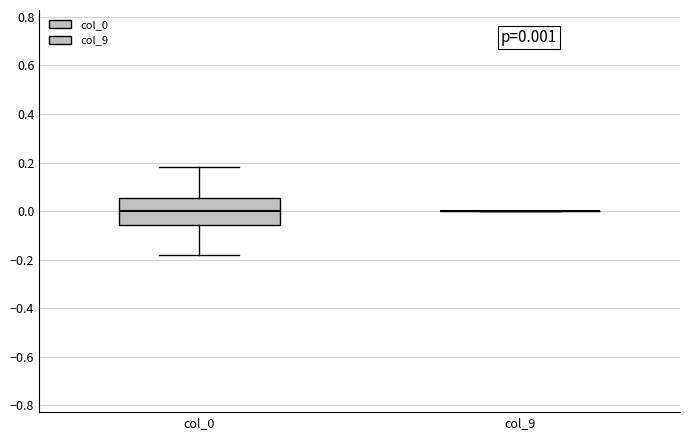

Which box is the tallest, from its lower edge to its upper edge?

col_0